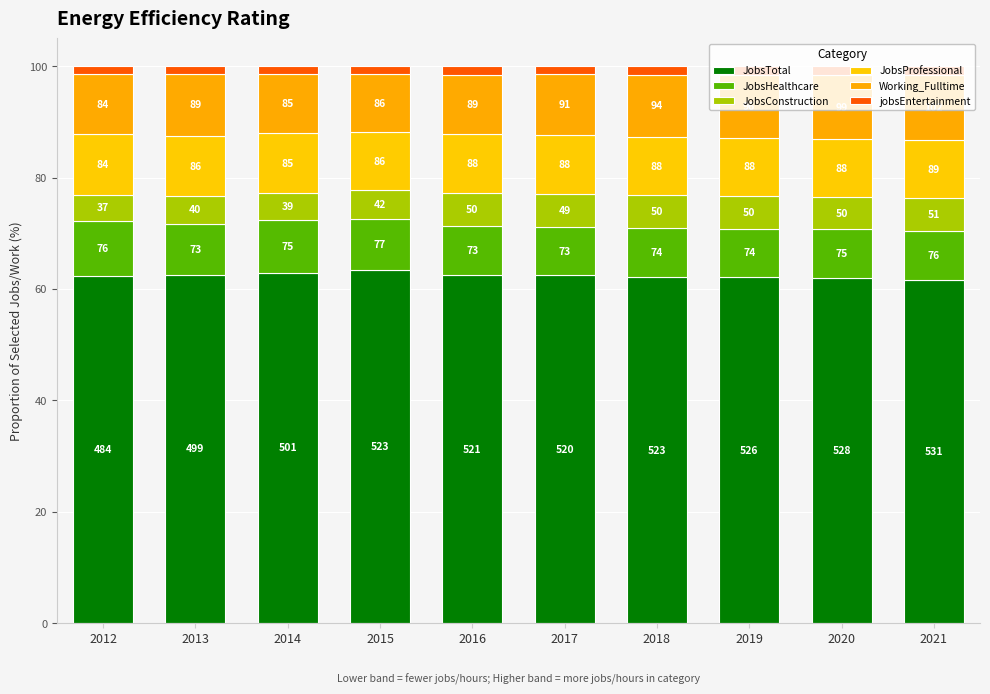

What is the difference between the second highest and minimum values in the jobsEntertainment series?

0.2